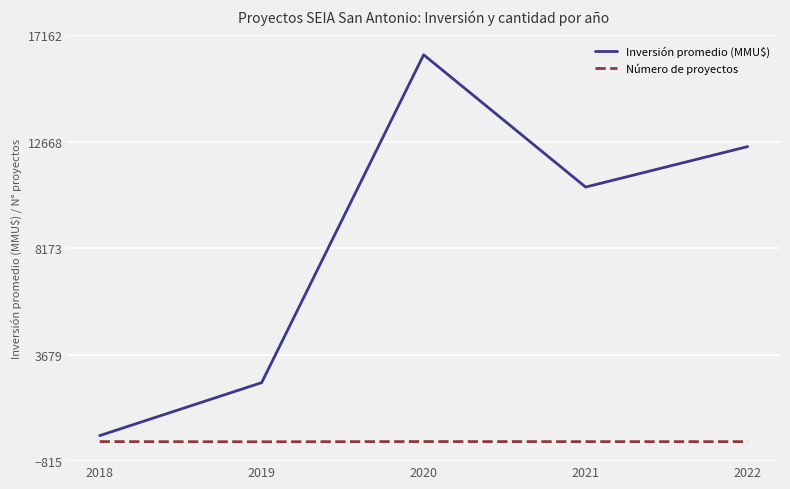

The value of Inversión promedio (MMU$) at 2020 is 16344.9. True or false?

True